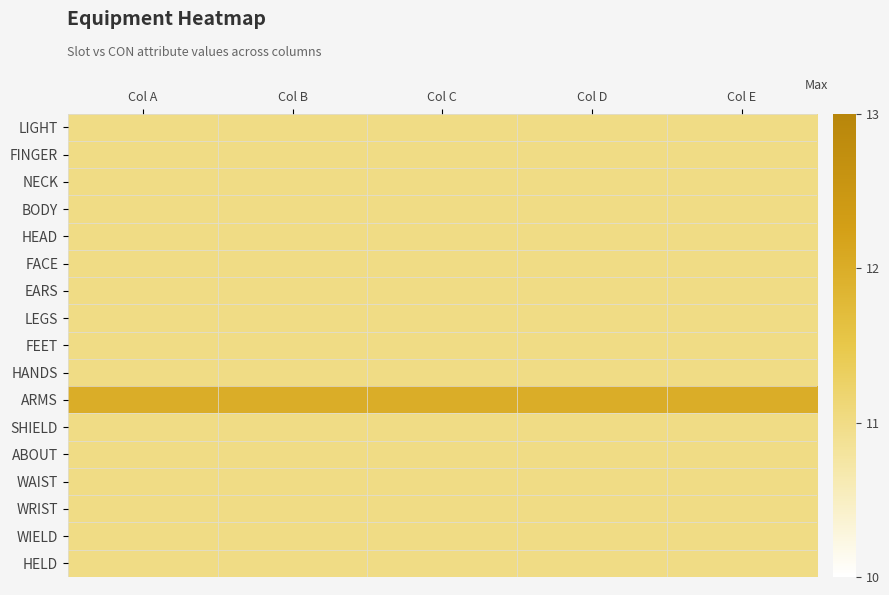

Which category has the highest value across all series?

Col A